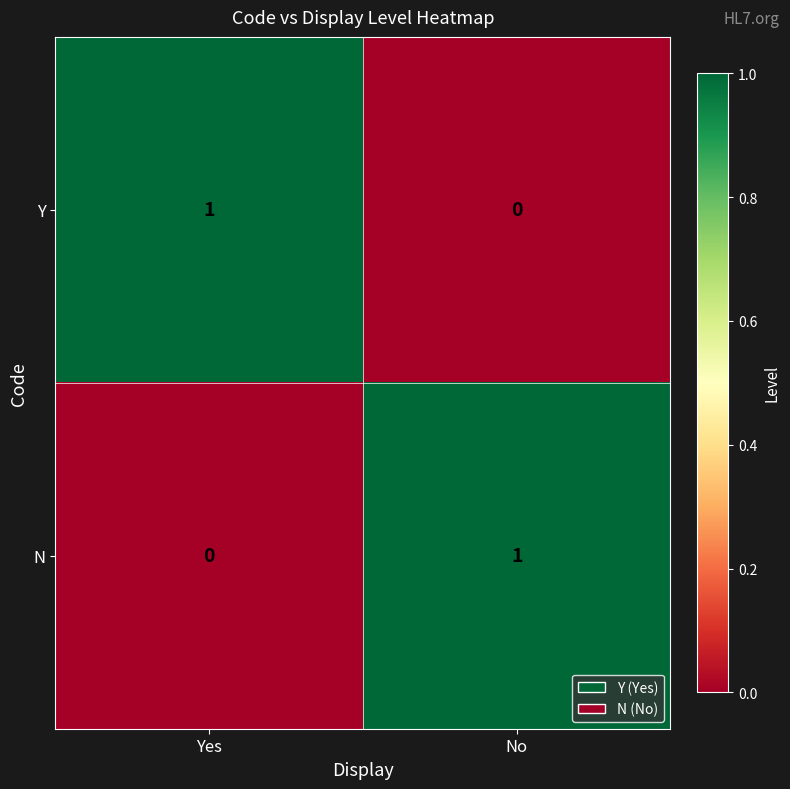

At which label is N closest to 0?

Yes